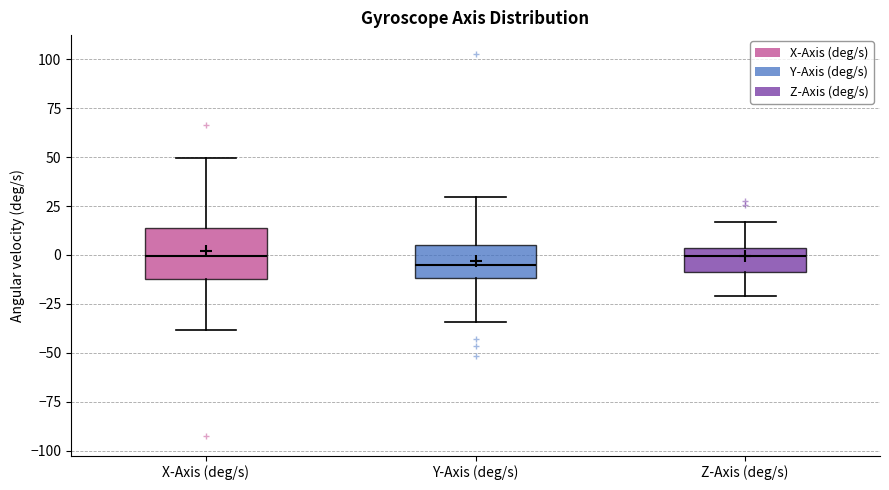

Where is the upper edge of the box for X-Axis (deg/s) on the y-axis? The values are not printed on the chart, so give them approximately, as read against the axis.

15